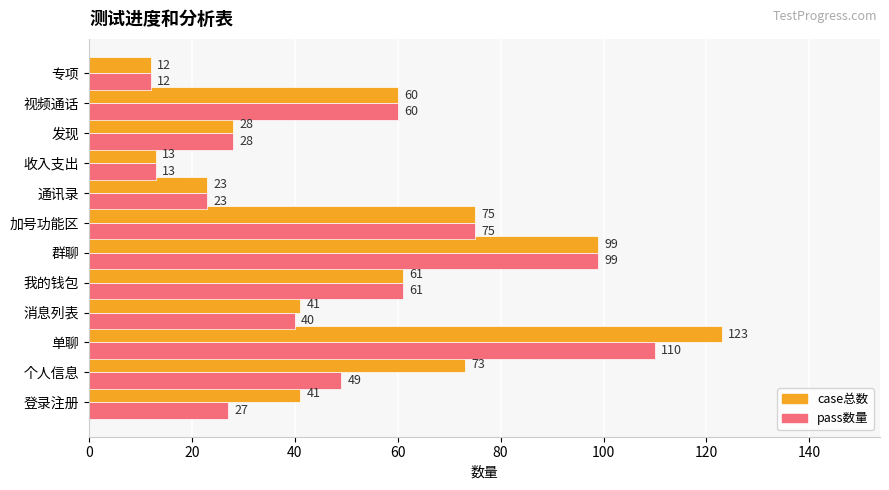

What is the difference between the maximum and second lowest values in the pass数量 series?

97